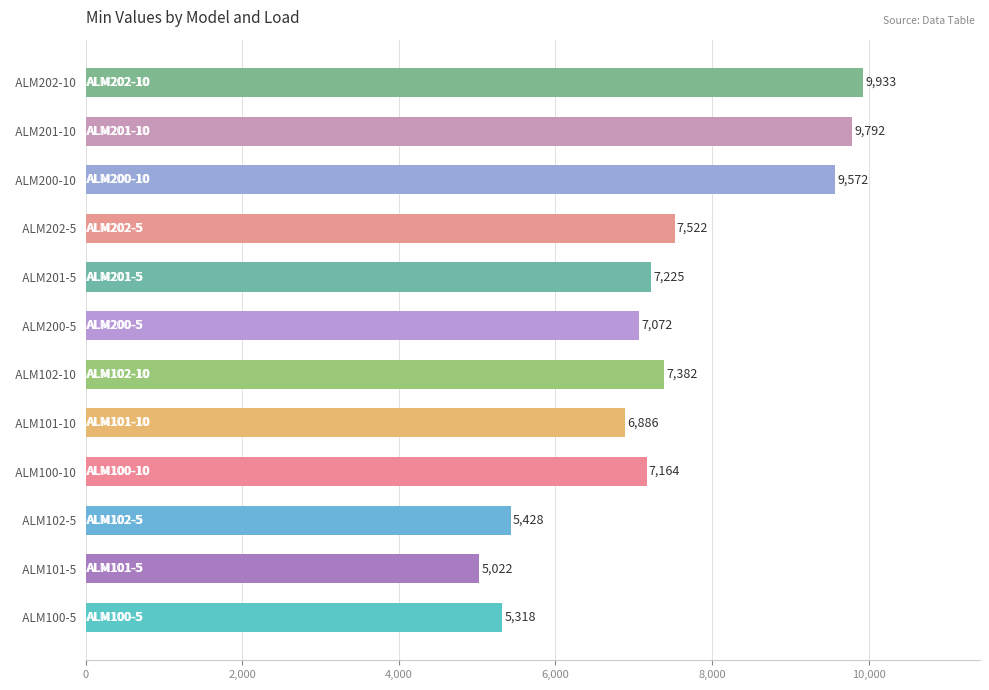

Reading bottom to top, transcribe all the data shown in this chart.

  ALM100-5=5318	  ALM101-5=5022	  ALM102-5=5428	  ALM100-10=7164	  ALM101-10=6886	  ALM102-10=7382	  ALM200-5=7072	  ALM201-5=7225	  ALM202-5=7522	  ALM200-10=9572	  ALM201-10=9792	  ALM202-10=9933